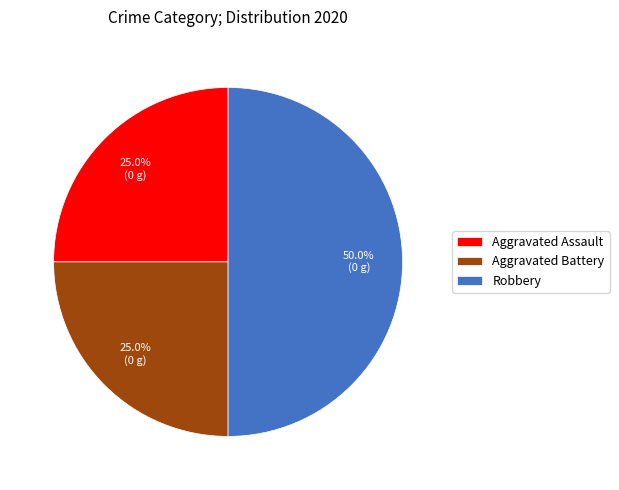

Which has a higher value, Robbery or Aggravated Assault?

Robbery